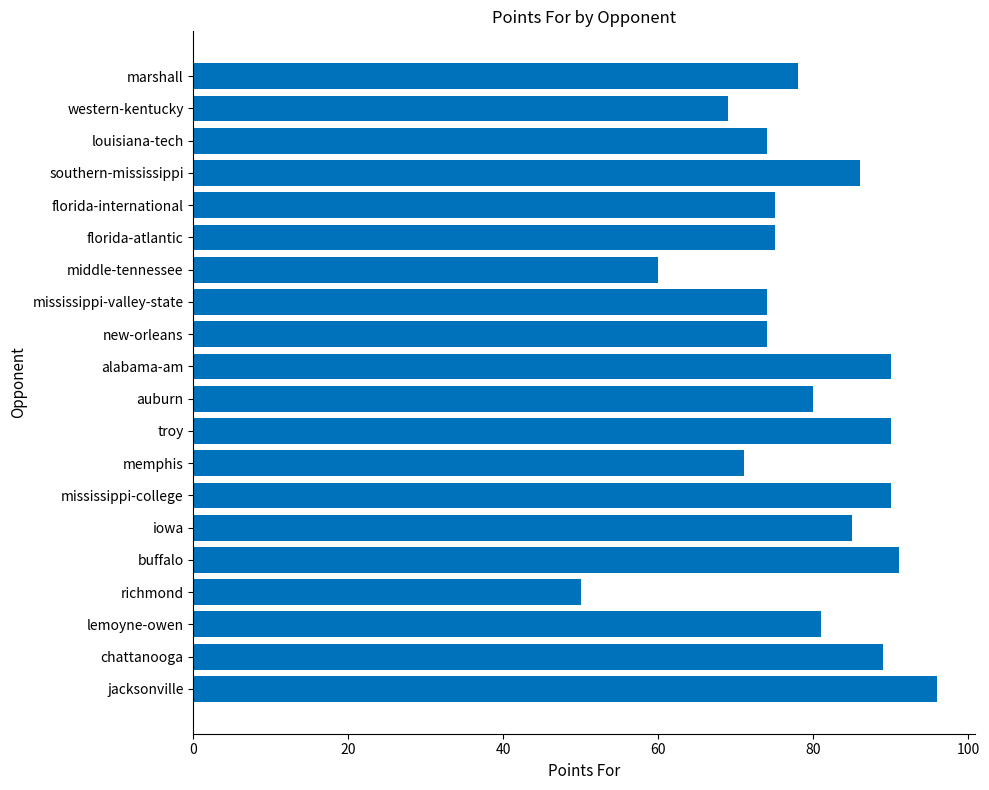

What is the greatest value displayed?

96